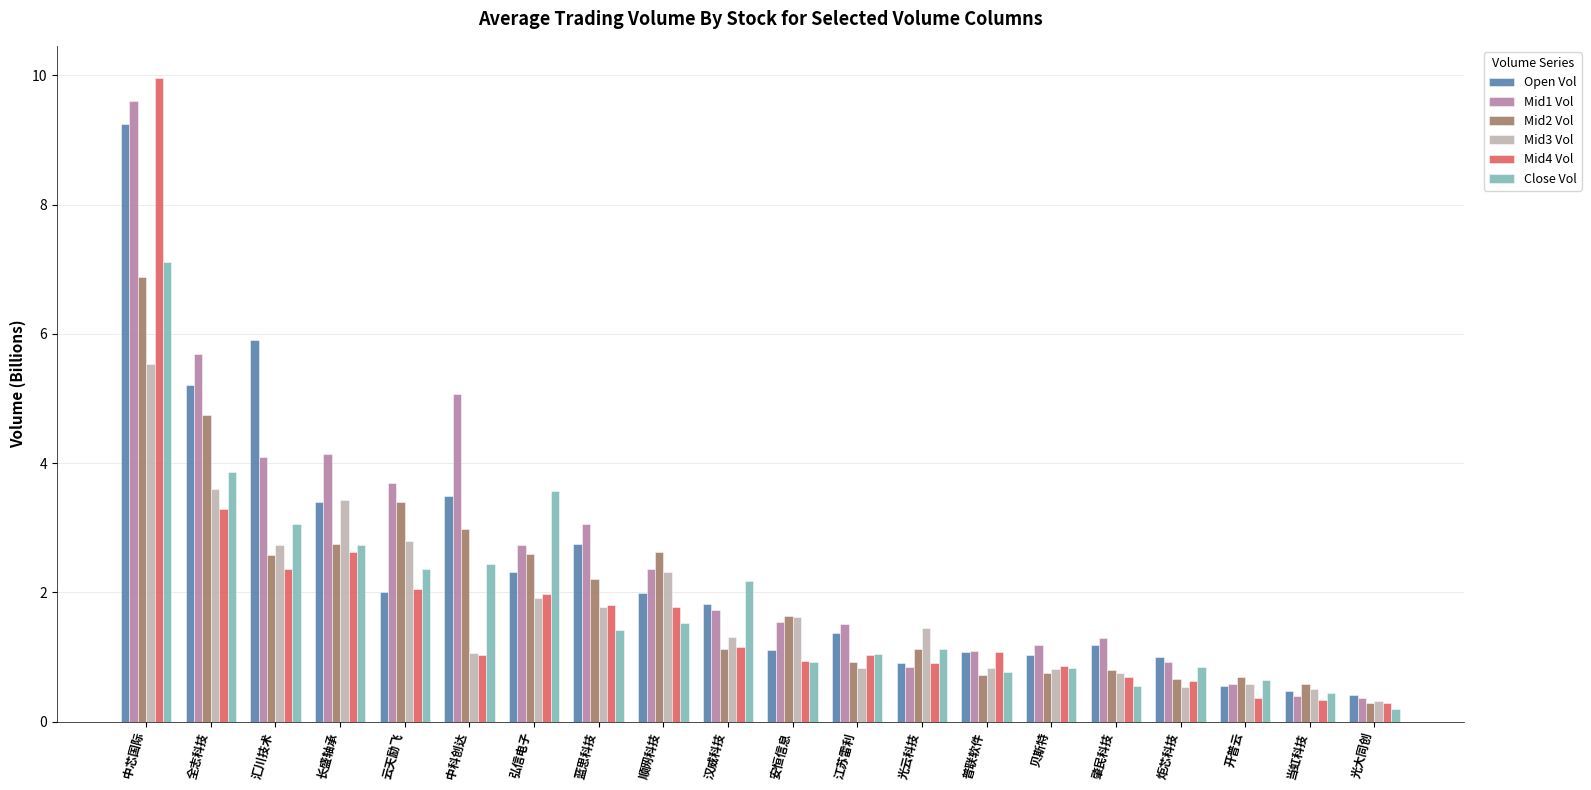

How many values in the Mid2 Vol series exceed 1?

12